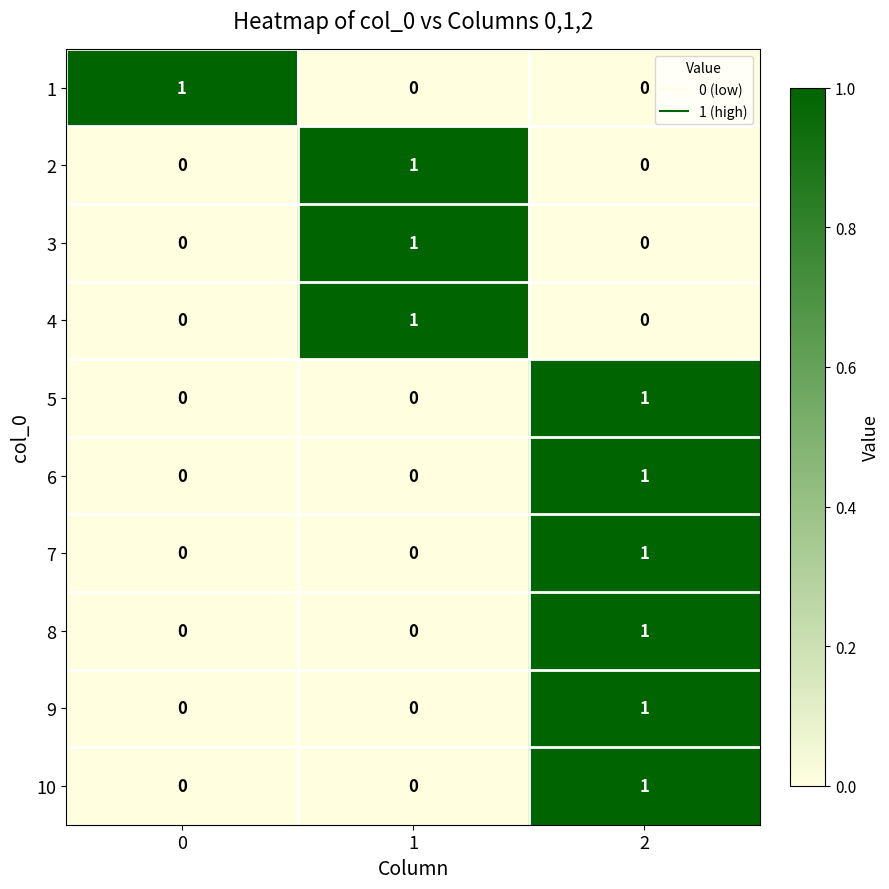

True or false: 9 has a value of -1 at 1.

False